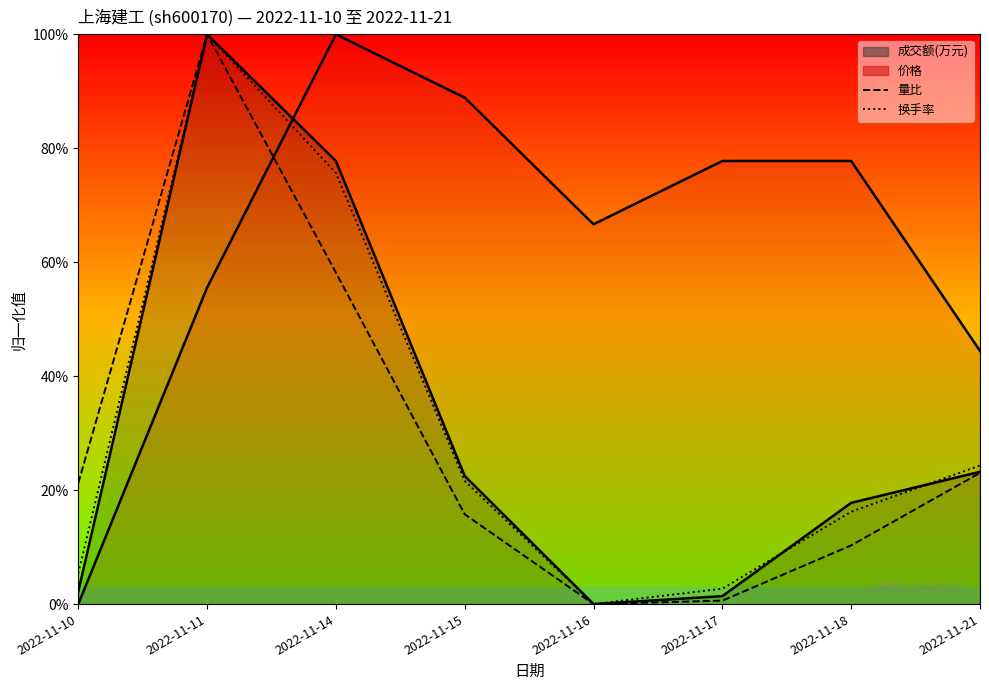

What is the average value of the 换手率 series?

0.3